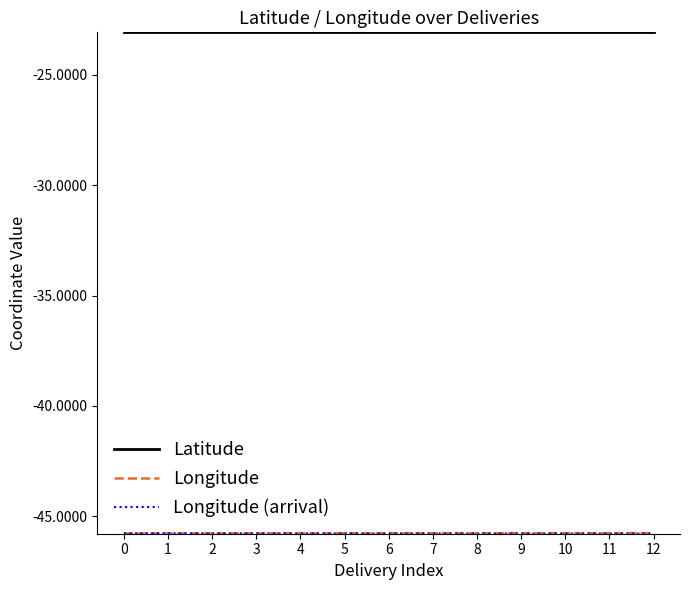

What is the difference between the highest and lowest values at 10?

22.7